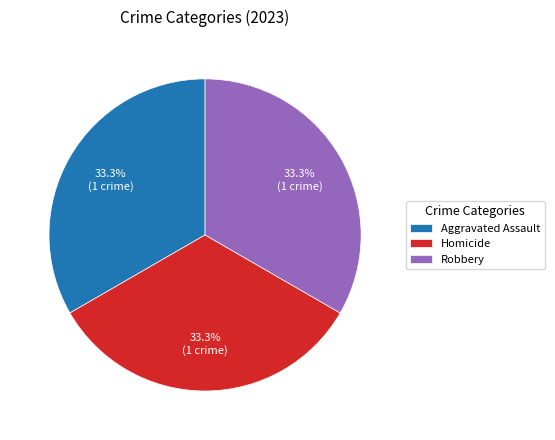

What is the ratio of the value at Robbery to the value at Aggravated Assault?

1.0